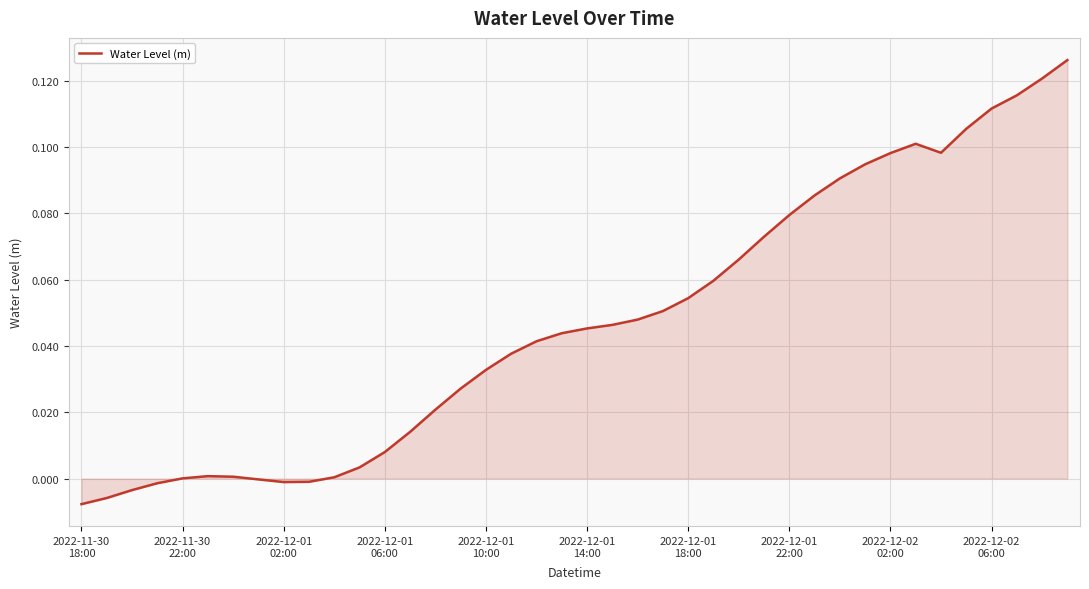

What is the difference between the maximum and second lowest values?

0.1